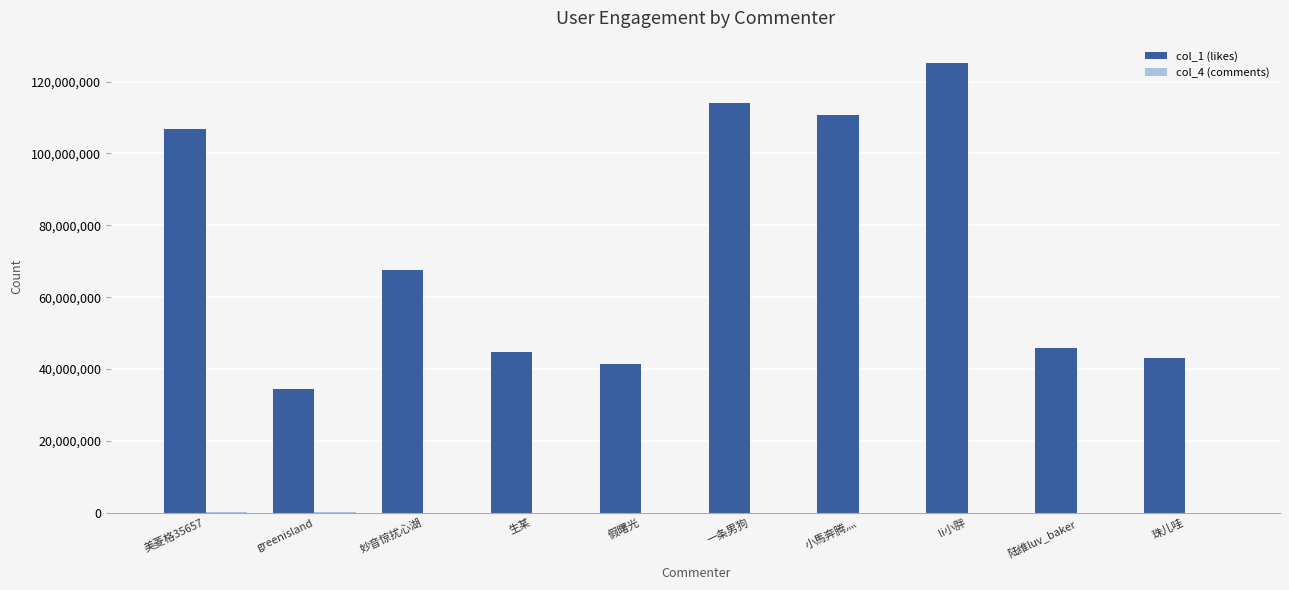

Between greenisland and 假曙光, which series saw the biggest shift?

col_1 (likes)